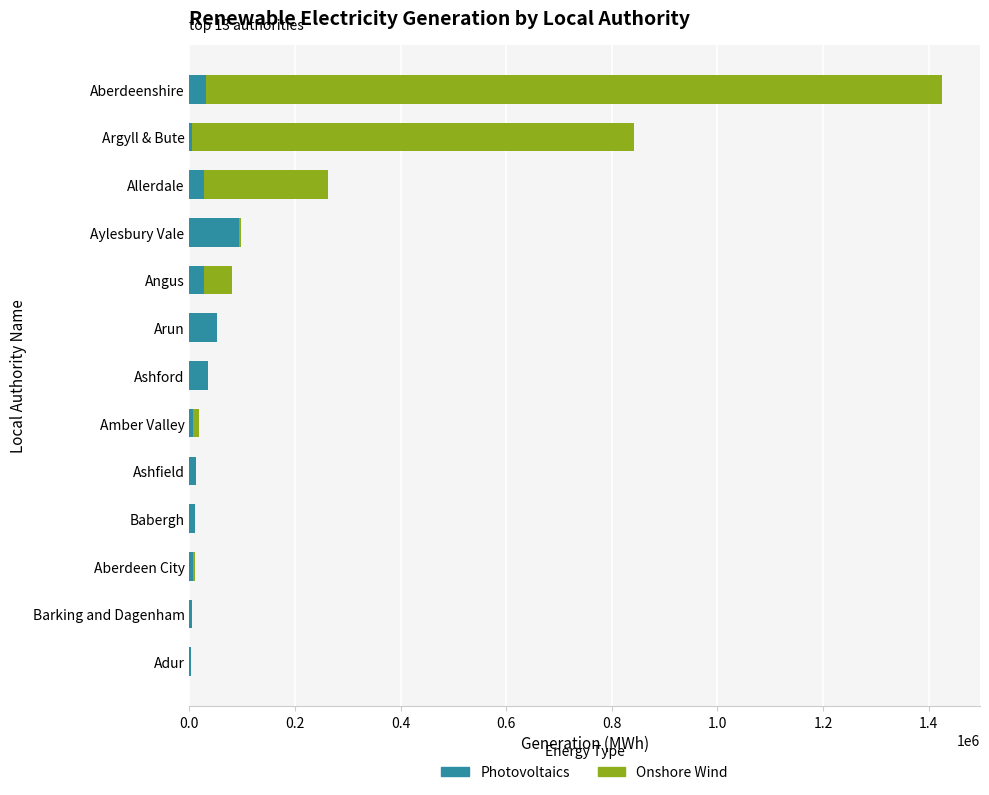

What is the average value of the Photovoltaics series?

24187.1